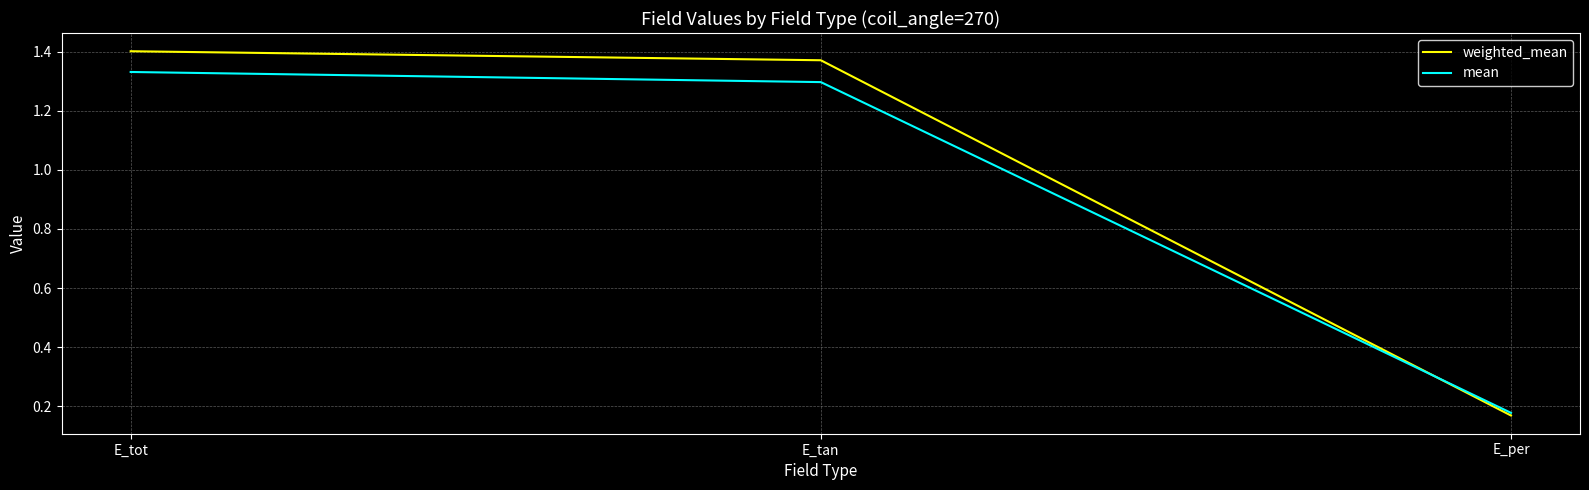

What is the total value across all series at E_per?

0.3